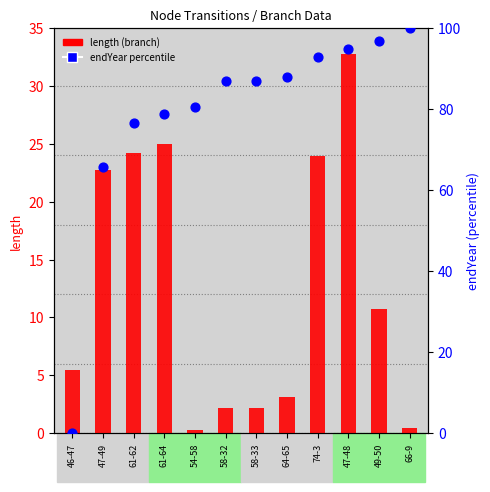

What is the total value across all series at 47-49?

88.4